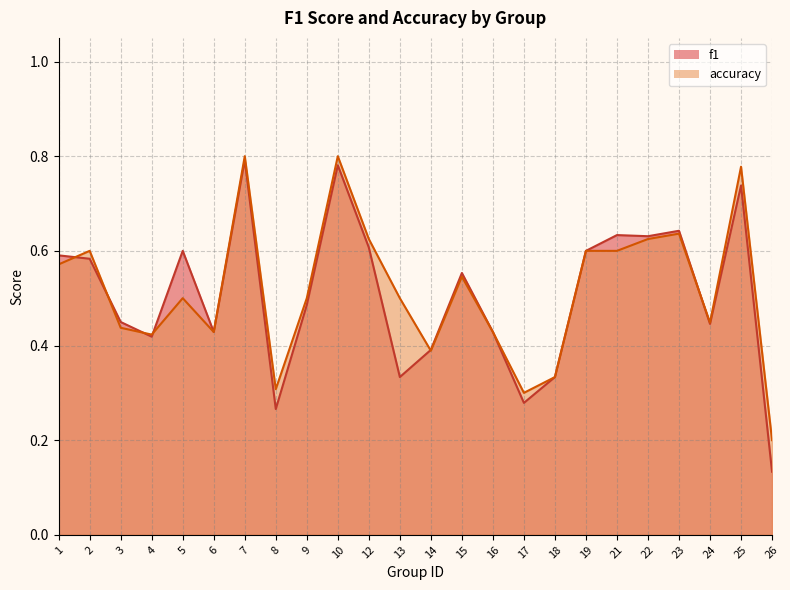

List the series in order of their peak value, highest first.

accuracy, f1